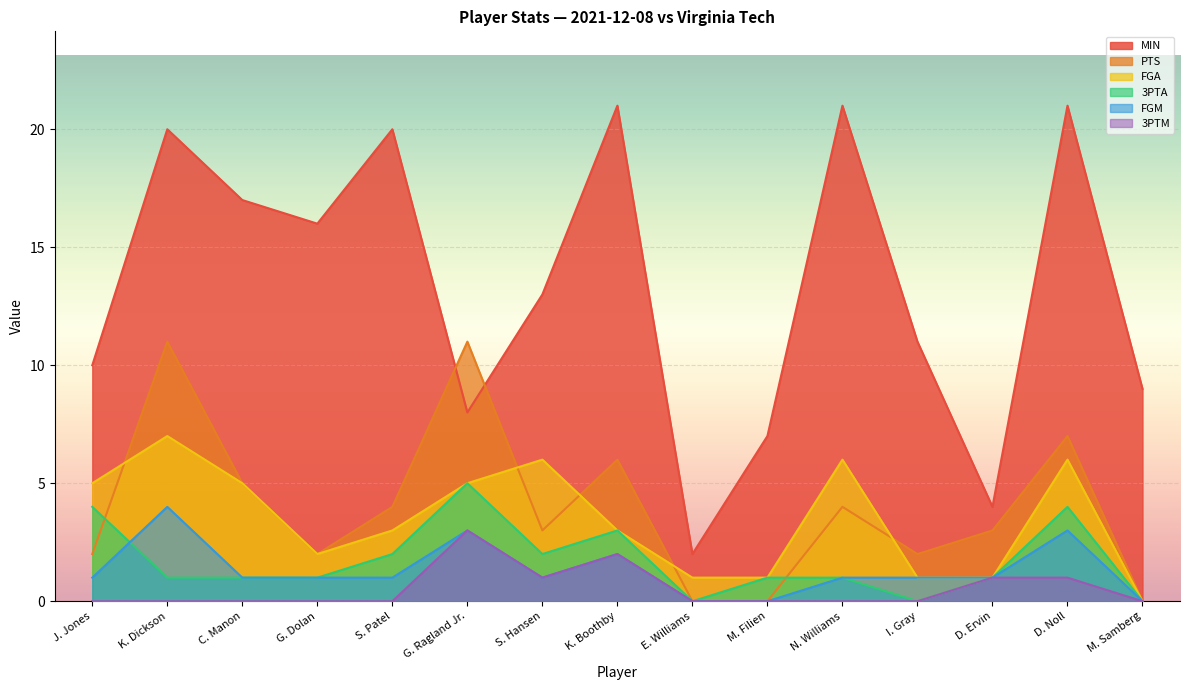

What is the maximum value for 3PTM?

3